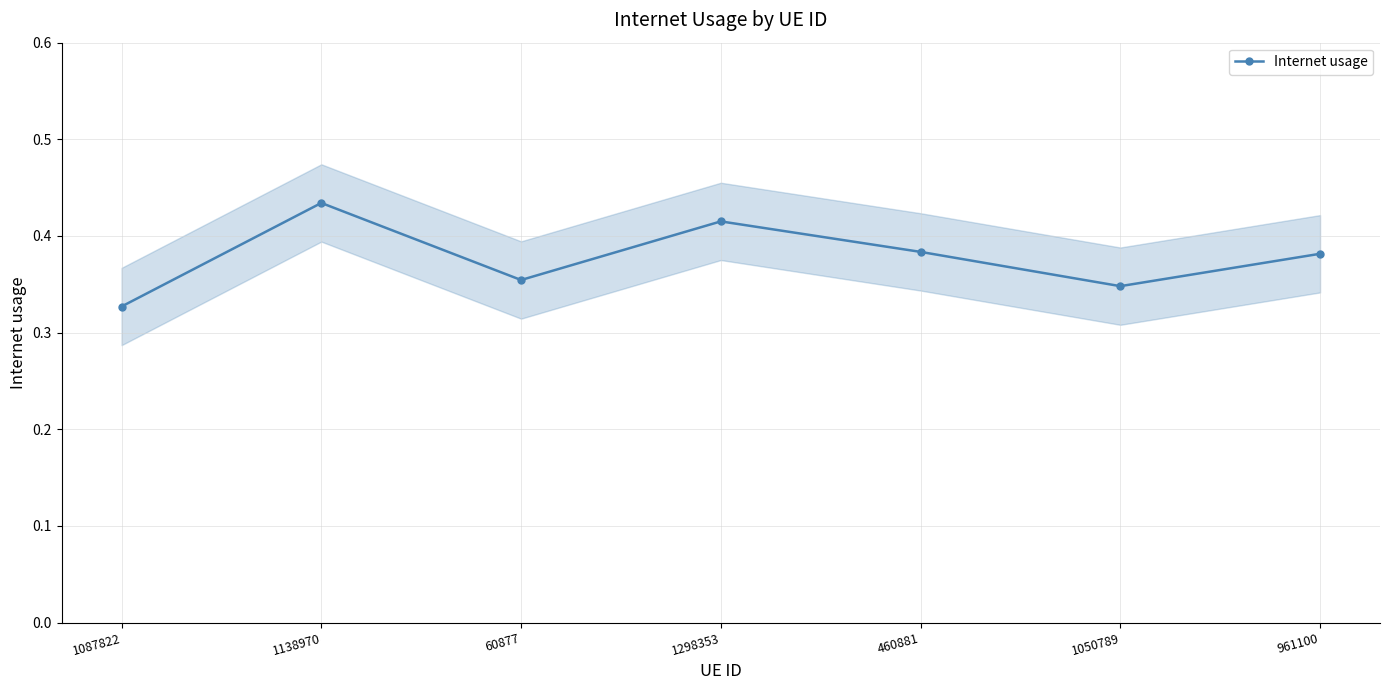

How many distinct data groups are displayed?

1